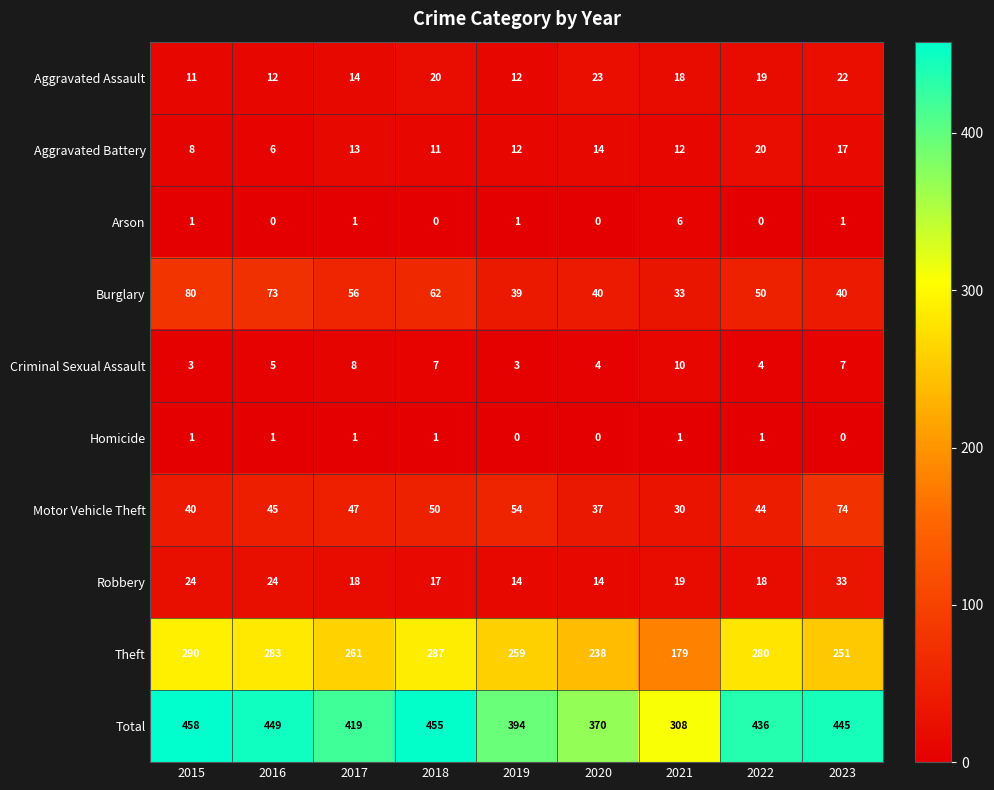

Which series has the largest total across all categories?

Total